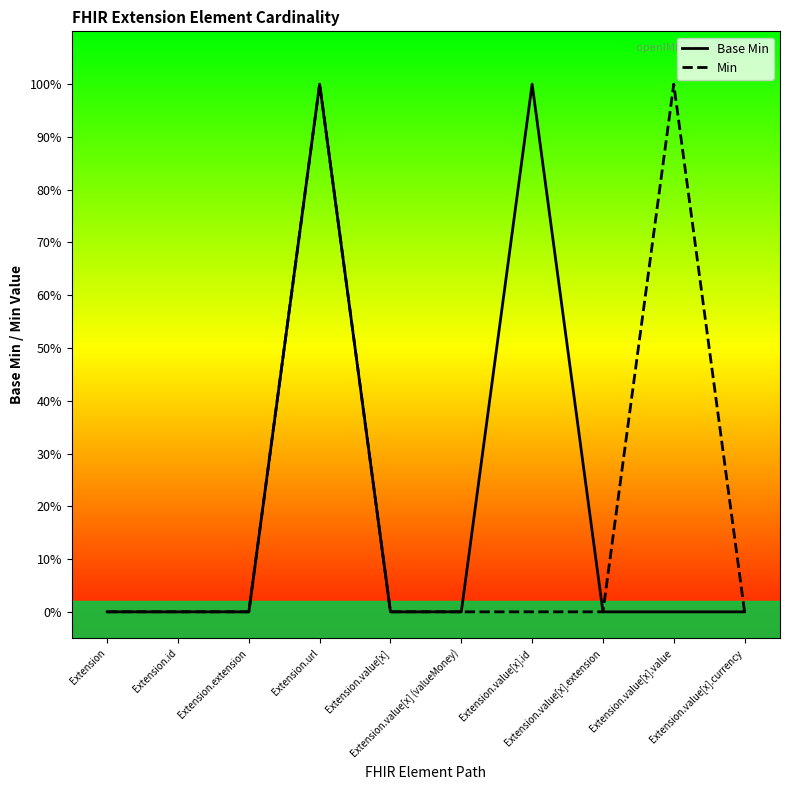

True or false: Base Min and Min cross at least once.

False